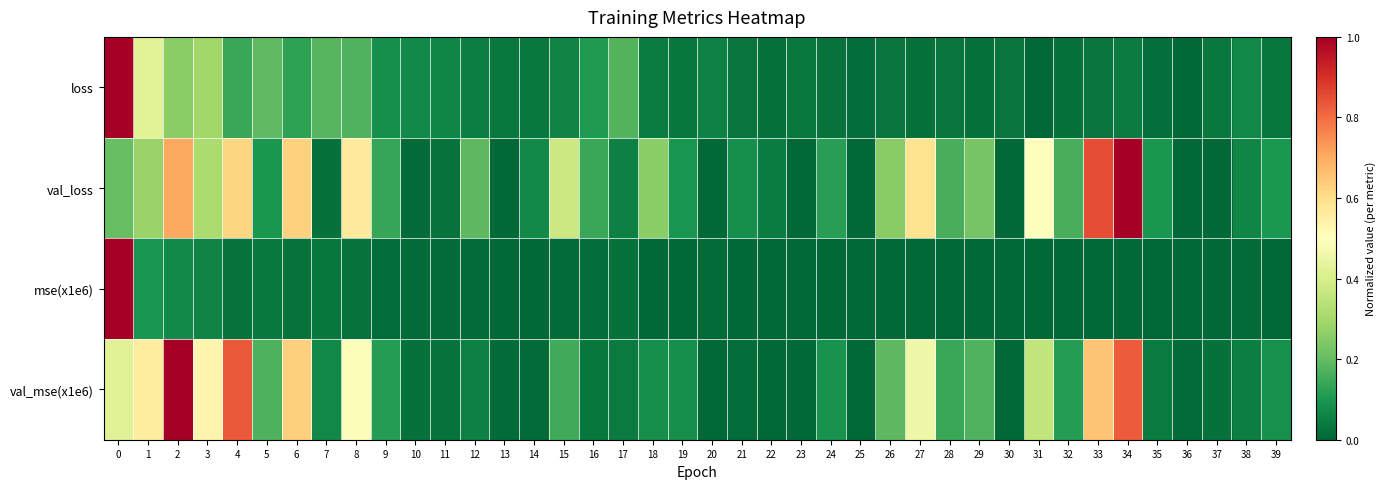

Reading left to right, list all the values displayed in this chart.

loss: 0=1.0	1=0.4	2=0.3	3=0.3	4=0.1	5=0.2	6=0.1	7=0.2	8=0.2	9=0.1	10=0.1	11=0.1	12=0.1	13=0.0	14=0.0	15=0.1	16=0.1	17=0.2	18=0.0	19=0.0	20=0.1	21=0.0	22=0.0	23=0.0	24=0.0	25=0.0	26=0.0	27=0.0	28=0.0	29=0.0	30=0.0	31=0.0	32=0.0	33=0.0	34=0.0	35=0.0	36=0.0	37=0.0	38=0.1	39=0.0
val_loss: 0=0.2	1=0.3	2=0.7	3=0.3	4=0.6	5=0.1	6=0.6	7=0.0	8=0.6	9=0.1	10=0.0	11=0.0	12=0.2	13=0.0	14=0.1	15=0.4	16=0.1	17=0.1	18=0.3	19=0.1	20=0.0	21=0.1	22=0.0	23=0.0	24=0.1	25=0.0	26=0.3	27=0.6	28=0.2	29=0.2	30=0.0	31=0.5	32=0.2	33=0.8	34=1.0	35=0.1	36=0.0	37=0.0	38=0.1	39=0.1
mse(x1e6): 0=1.0	1=0.1	2=0.1	3=0.1	4=0.0	5=0.0	6=0.0	7=0.0	8=0.0	9=0.0	10=0.0	11=0.0	12=0.0	13=0.0	14=0.0	15=0.0	16=0.0	17=0.0	18=0.0	19=0.0	20=0.0	21=0.0	22=0.0	23=0.0	24=0.0	25=0.0	26=0.0	27=0.0	28=0.0	29=0.0	30=0.0	31=0.0	32=0.0	33=0.0	34=0.0	35=0.0	36=0.0	37=0.0	38=0.0	39=0.0
val_mse(x1e6): 0=0.4	1=0.6	2=1.0	3=0.5	4=0.8	5=0.2	6=0.6	7=0.1	8=0.5	9=0.1	10=0.0	11=0.0	12=0.1	13=0.0	14=0.0	15=0.2	16=0.0	17=0.0	18=0.1	19=0.1	20=0.0	21=0.0	22=0.0	23=0.0	24=0.1	25=0.0	26=0.2	27=0.5	28=0.1	29=0.2	30=0.0	31=0.4	32=0.1	33=0.7	34=0.8	35=0.0	36=0.0	37=0.0	38=0.0	39=0.1